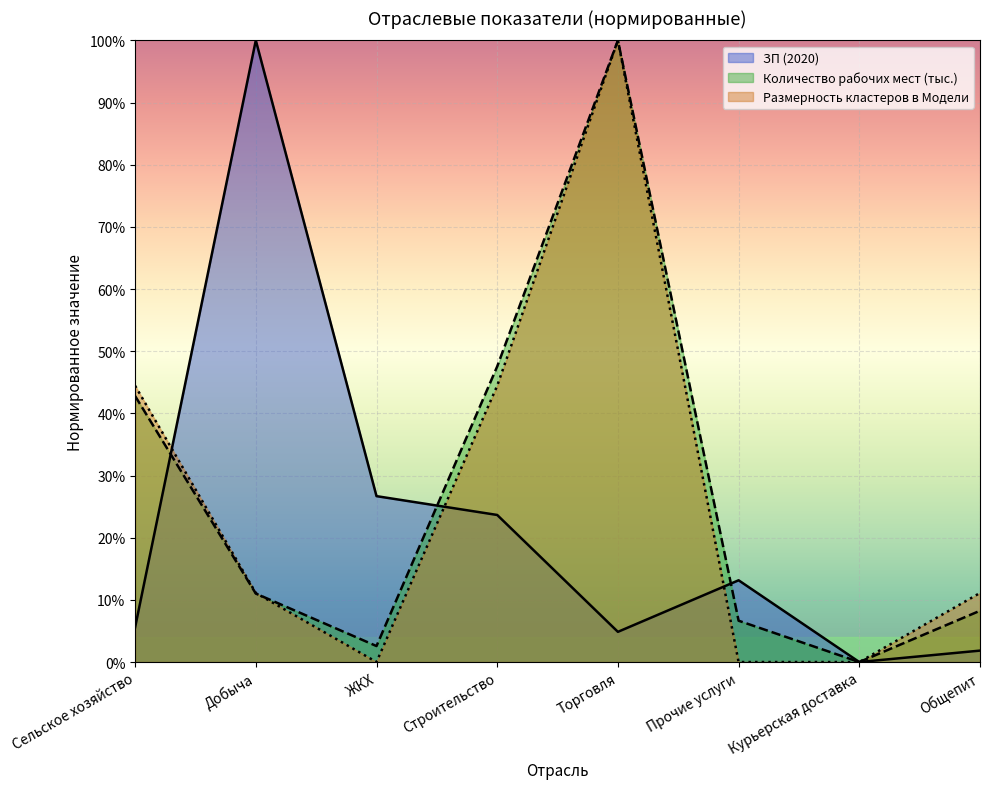

What is the label of the 3rd point from the left?

ЖКХ